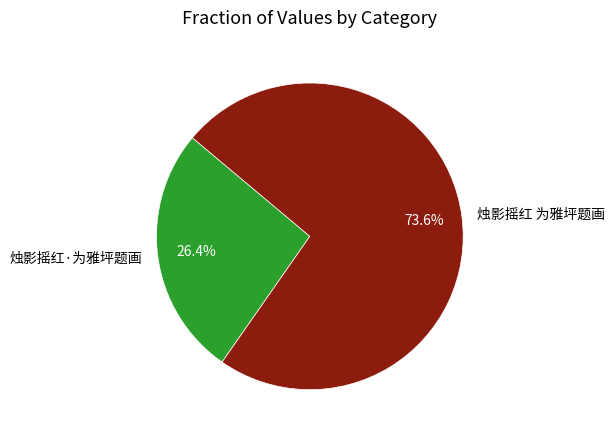

Which slice is the smallest?

烛影摇红·为雅坪题画